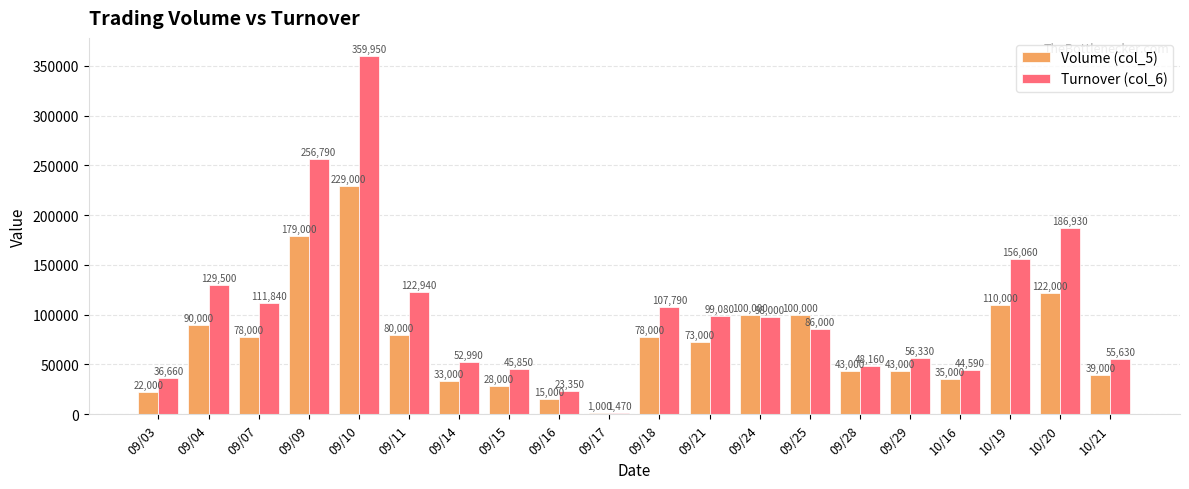

Reading right to left, what are all the values shown in this chart?

Volume (col_5): 39000	122000	110000	35000	43000	43000	100000	100000	73000	78000	1000	15000	28000	33000	80000	229000	179000	78000	90000	22000
Turnover (col_6): 55630	186930	156060	44590	56330	48160	86000	98000	99080	107790	1470	23350	45850	52990	122940	359950	256790	111840	129500	36660